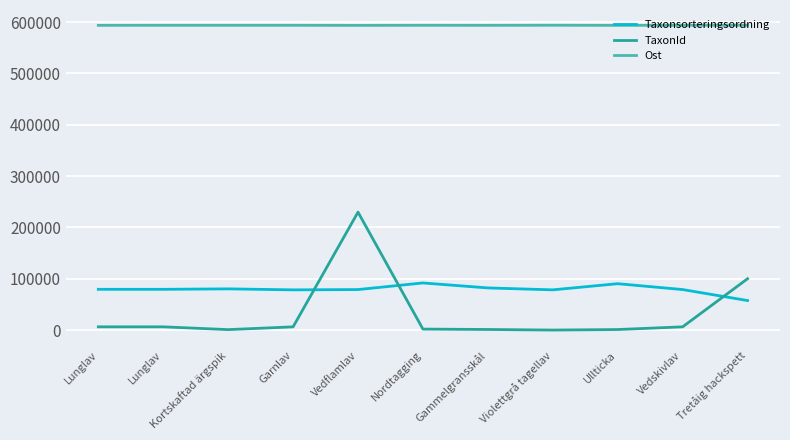

Reading right to left, transcribe all the data shown in this chart.

Taxonsorteringsordning: Tretåig hackspett=57657	Vedskivlav=79064	Ullticka=90465	Violettgrå tagellav=78480	Gammelgransskål=82225	Nordtagging=91928	Vedflamlav=79035	Garnlav=78446	Kortskaftad ärgspik=80403	Lunglav=79527	Lunglav=79527
TaxonId: Tretåig hackspett=100109	Vedskivlav=6453	Ullticka=1202	Violettgrå tagellav=185	Gammelgransskål=1312	Nordtagging=2079	Vedflamlav=229821	Garnlav=6425	Kortskaftad ärgspik=1049	Lunglav=6458	Lunglav=6458
Ost: Tretåig hackspett=593742	Vedskivlav=593614	Ullticka=593512	Violettgrå tagellav=593729	Gammelgransskål=593546	Nordtagging=593615	Vedflamlav=593440	Garnlav=593611	Kortskaftad ärgspik=593615	Lunglav=593613	Lunglav=593564